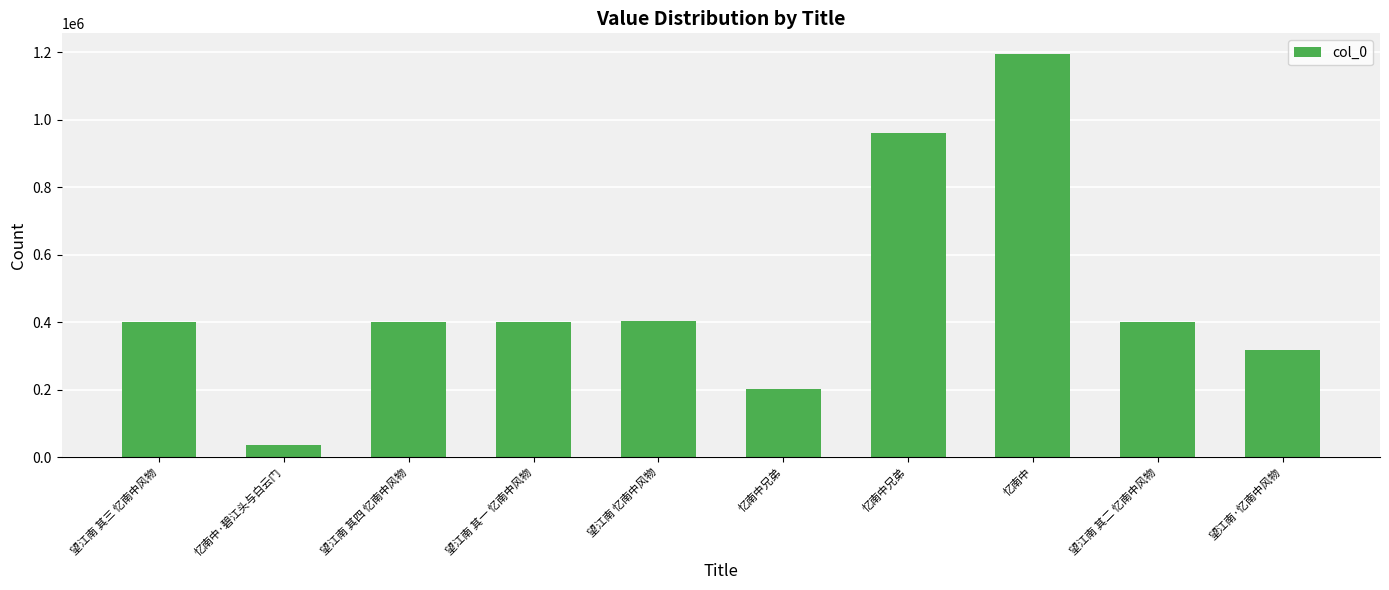

How many distinct data groups are displayed?

1